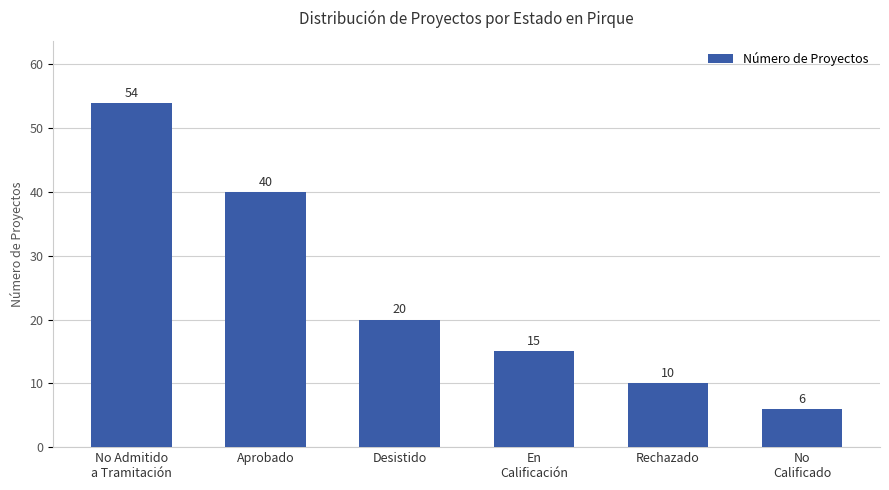

The value at Desistido is 30. True or false?

False